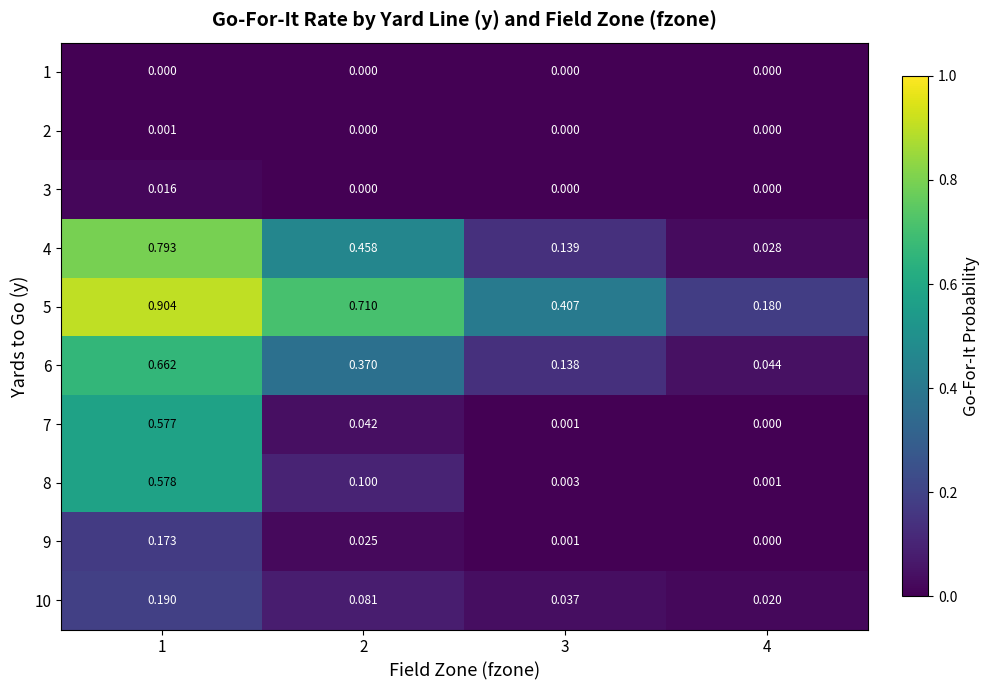

Between 2 and 3, which series saw the biggest shift?

4